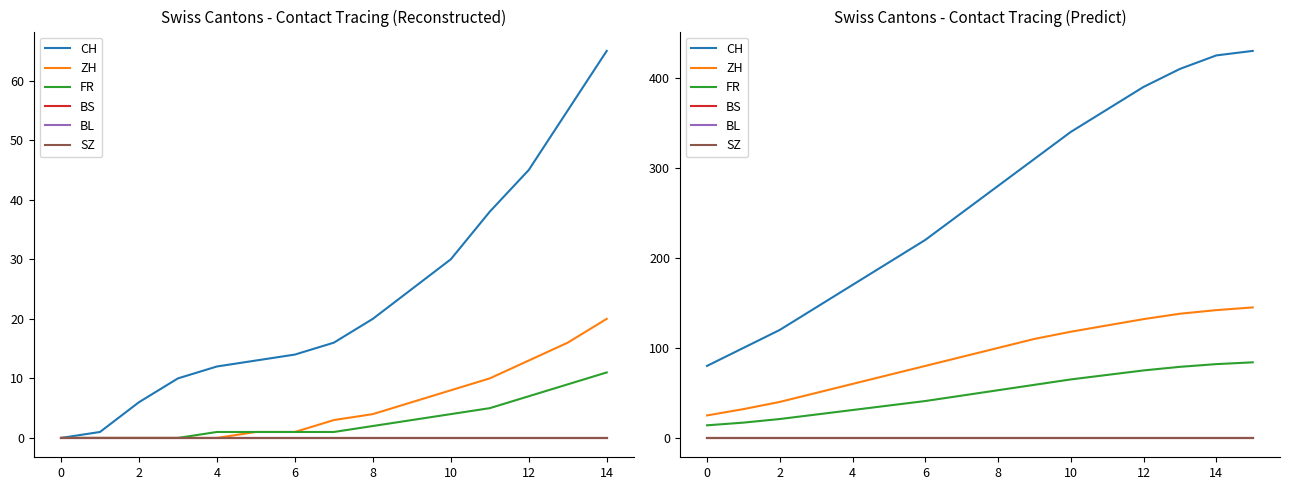

At which label does FR reach its peak?

15